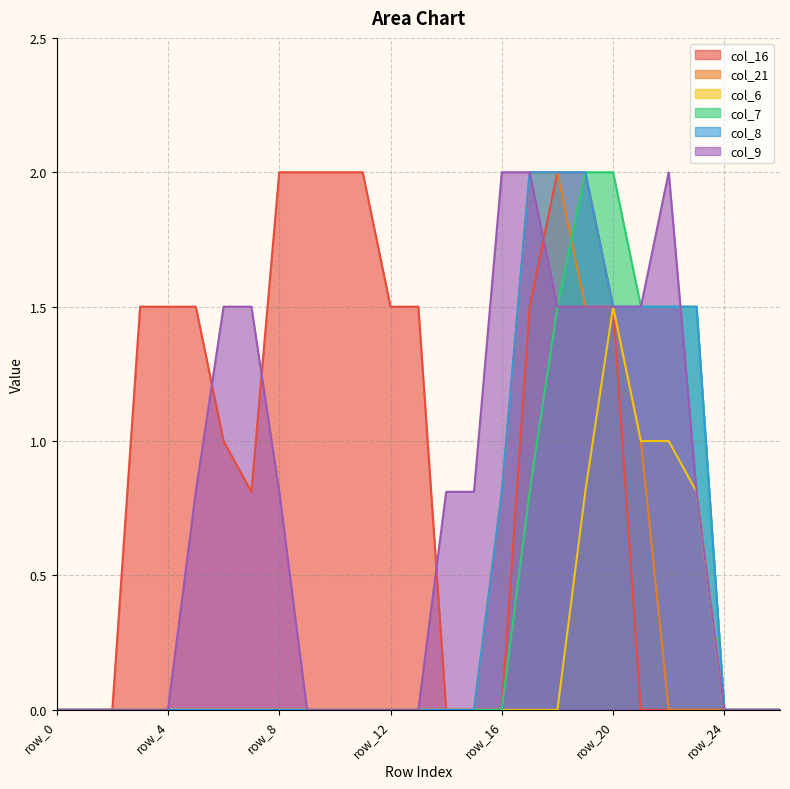

What is the sum of all col_6 values?

5.1